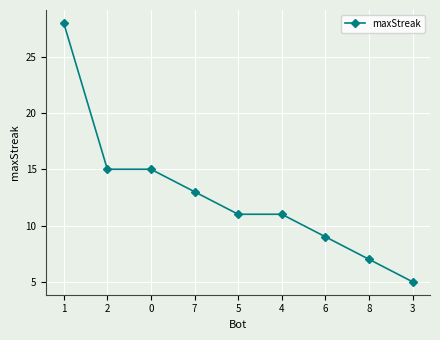

What is the difference between the maximum and minimum values?

23